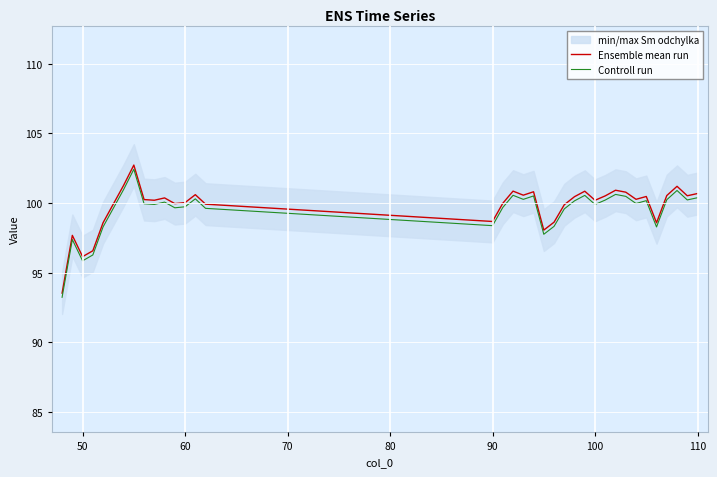

Reading left to right, transcribe all the data shown in this chart.

Ensemble mean run: 93.5	97.7	96.2	96.6	98.6	101.3	102.7	100.3	100.2	100.4	100.0	100.0	100.6	99.9	98.7	100.0	100.9	100.6	100.8	98.1	98.6	99.9	100.5	100.9	100.2	100.5	100.9	100.8	100.3	100.5	98.6	100.5	101.2	100.5	100.7
Controll run: 93.2	97.4	95.9	96.3	98.3	101.0	102.4	100.0	99.9	100.1	99.7	99.7	100.3	99.6	98.4	99.7	100.6	100.3	100.5	97.8	98.3	99.6	100.2	100.6	99.9	100.2	100.6	100.5	100.0	100.2	98.3	100.2	100.9	100.2	100.4